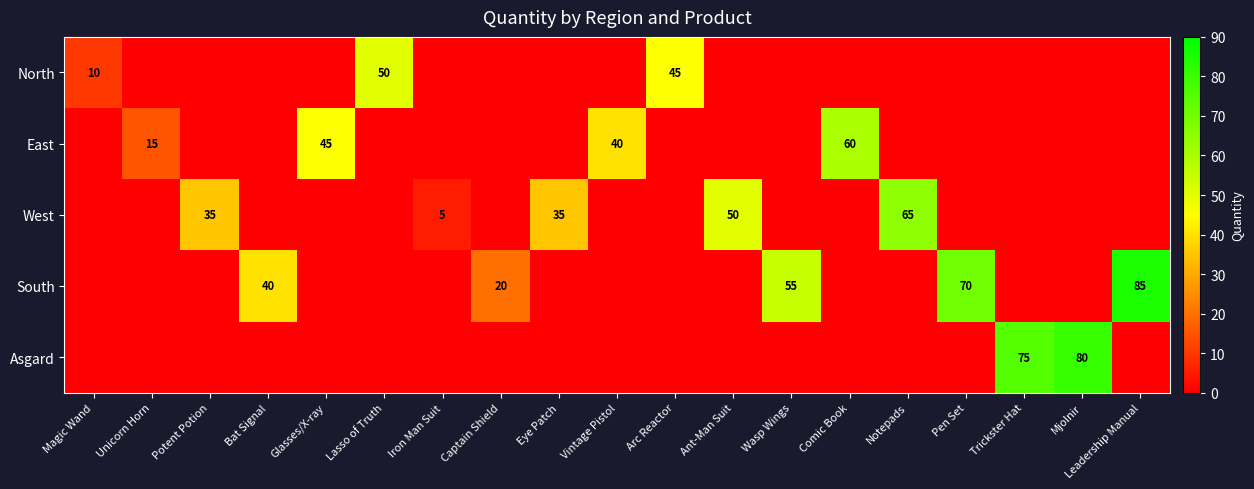

Is it true that Asgard equals 0 at Iron Man Suit?

True